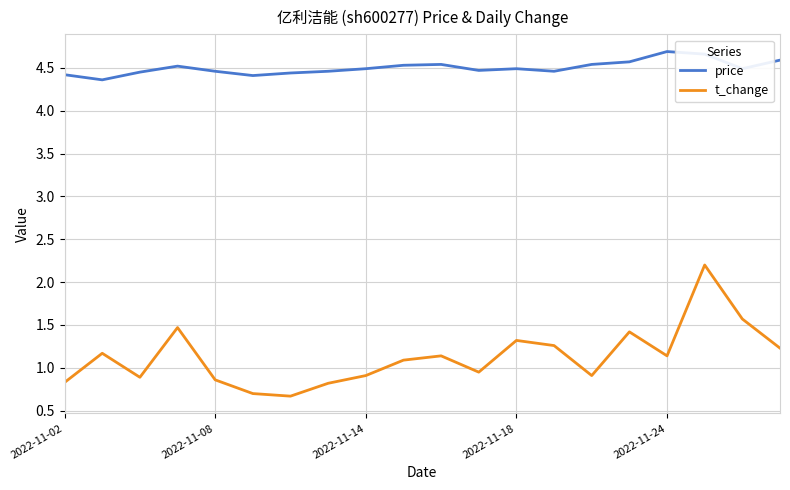

Rank the series by their average value, from highest to lowest.

price, t_change